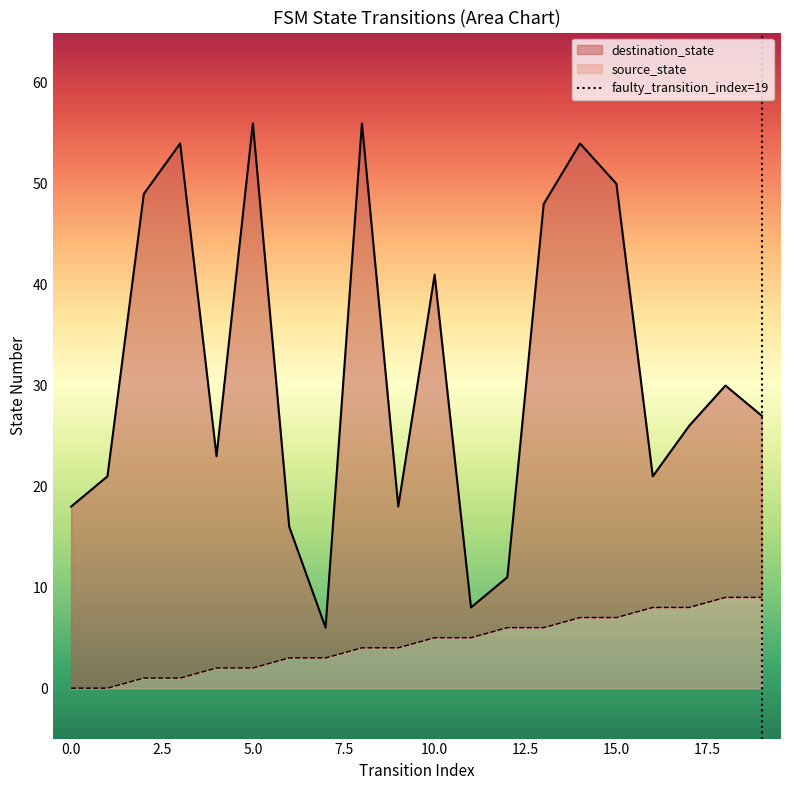

What is the average value of the destination_state series?

32